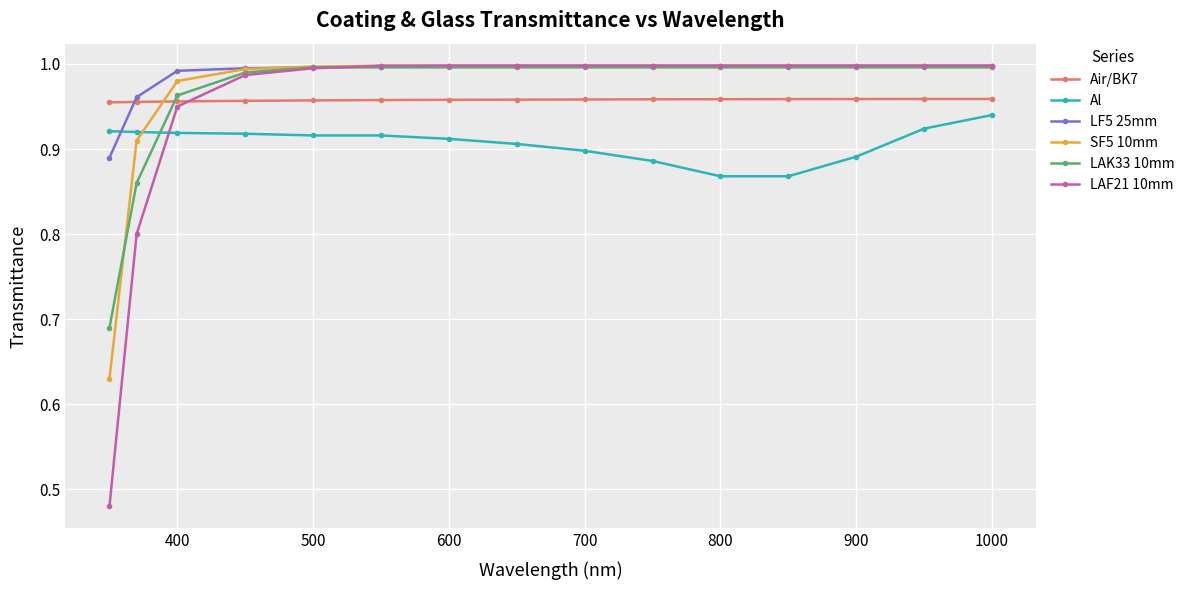

At how many categories does at least one series exceed 0?

15